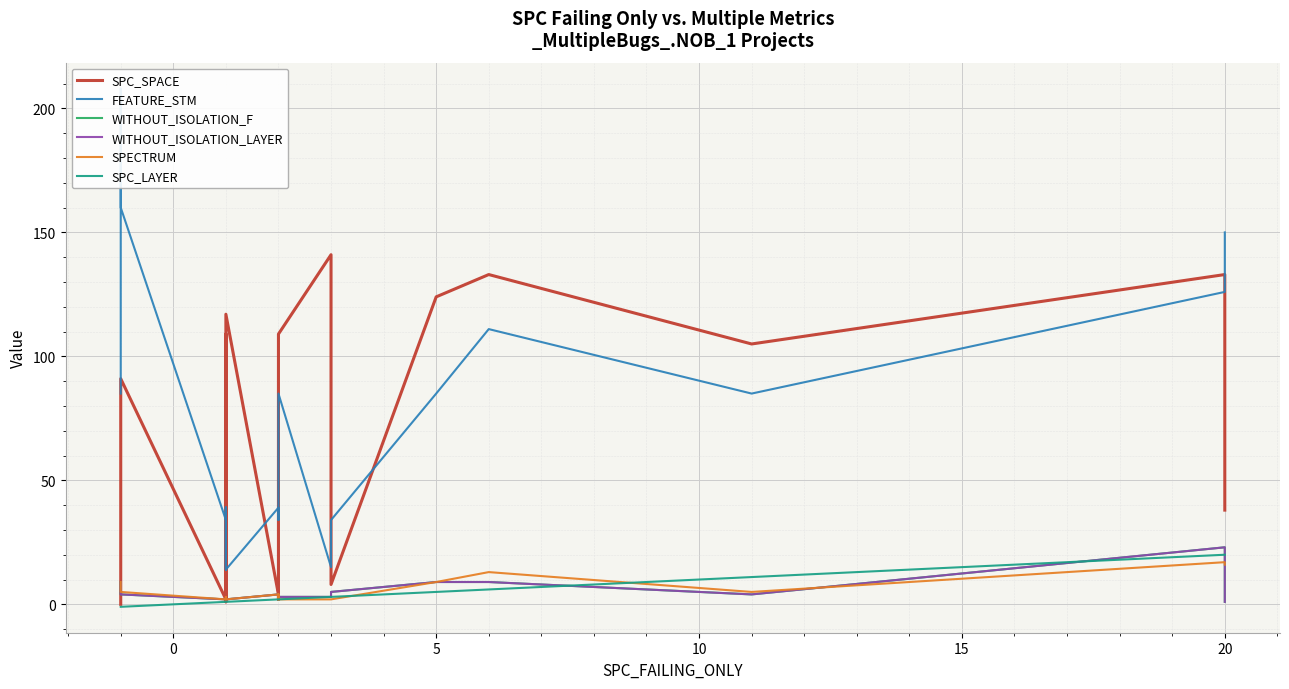

What is the highest value of the SPC_LAYER series?

20